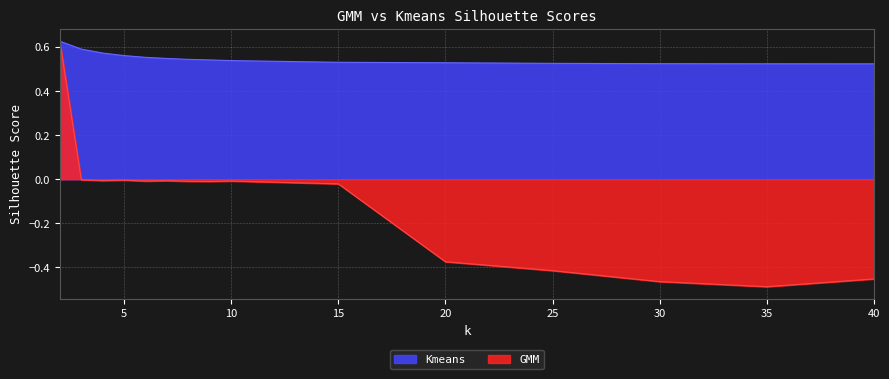

At which label does Kmeans reach its peak?

2